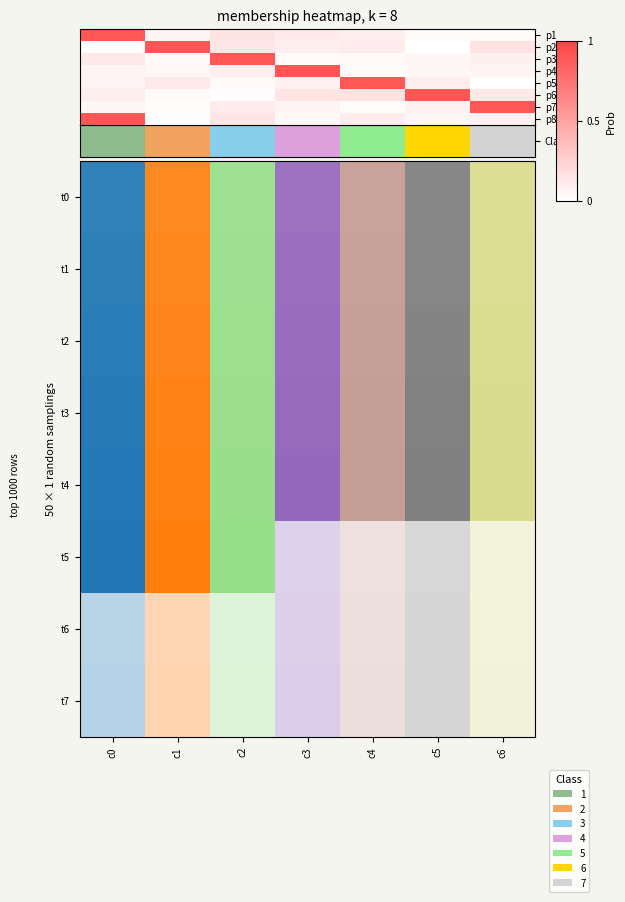

At which category is the sum across all series the highest?

c0